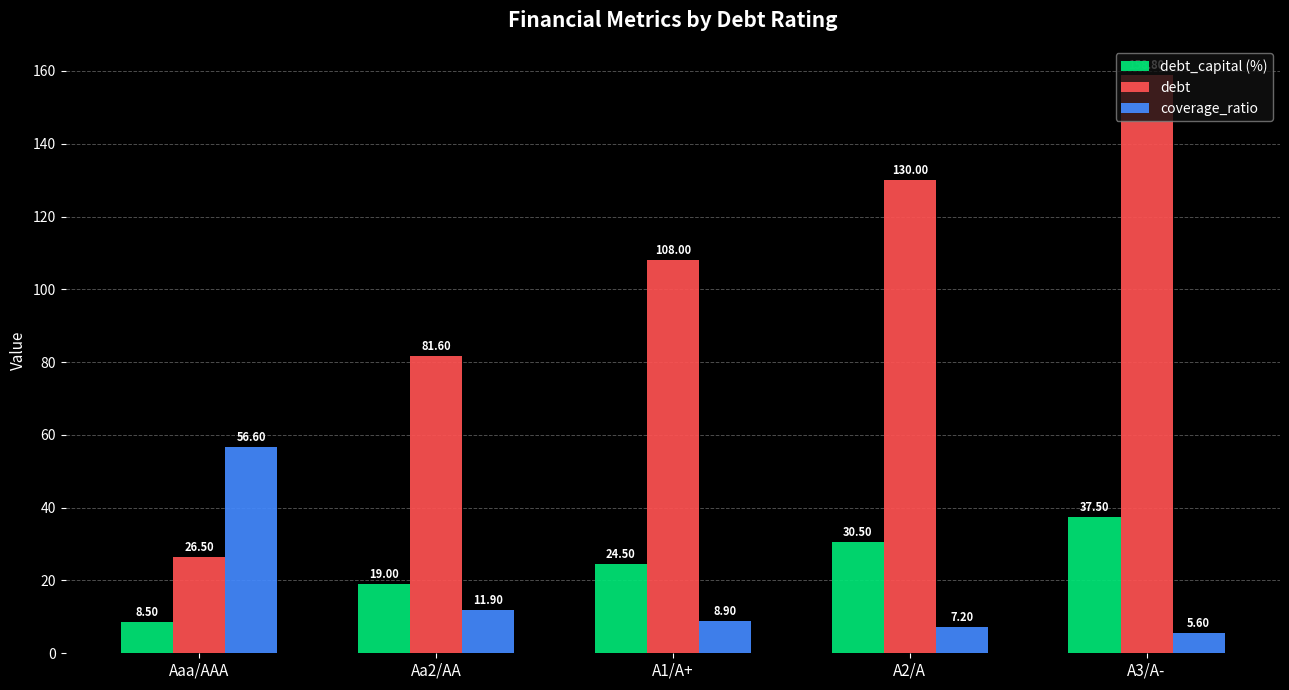

Which series has the widest spread of values?

debt